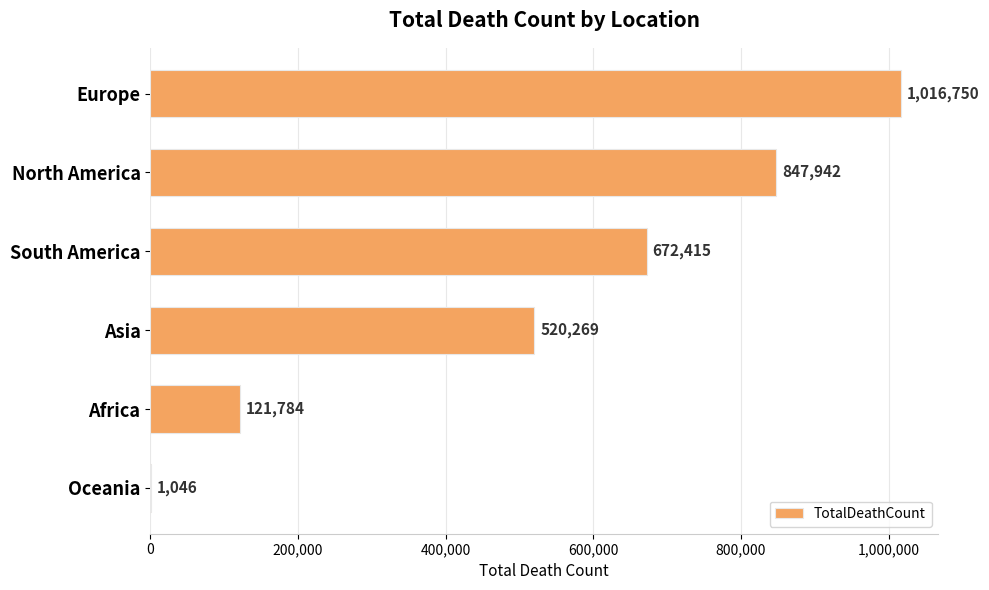

What is the maximum value shown in the chart?

1016750